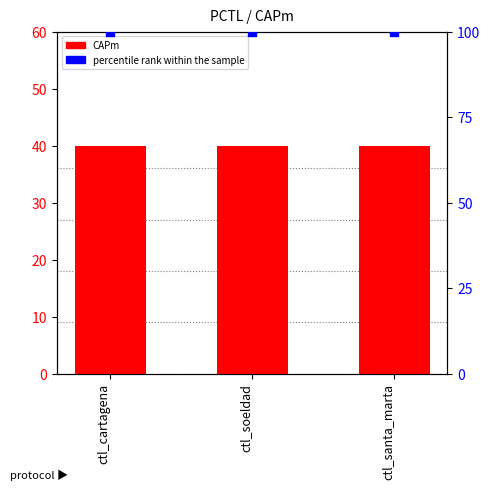

At which category is the sum across all series the highest?

ctl_cartagena